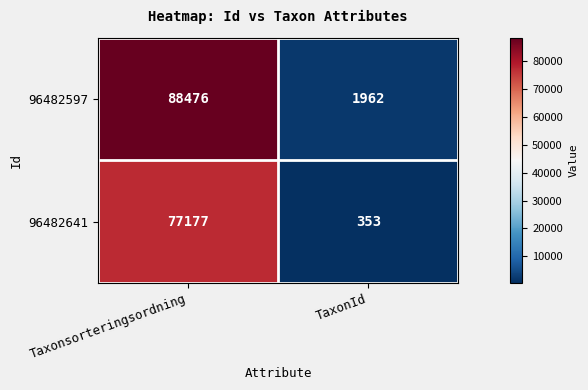

Between Taxonsorteringsordning and TaxonId, which series saw the biggest shift?

96482597